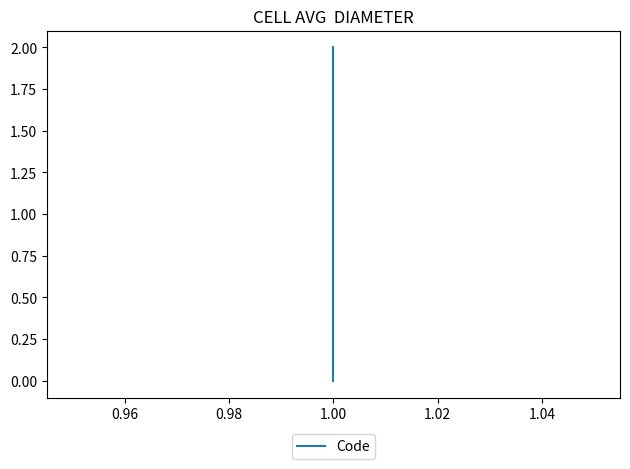

Does the chart display data point markers on the line(s)?

No